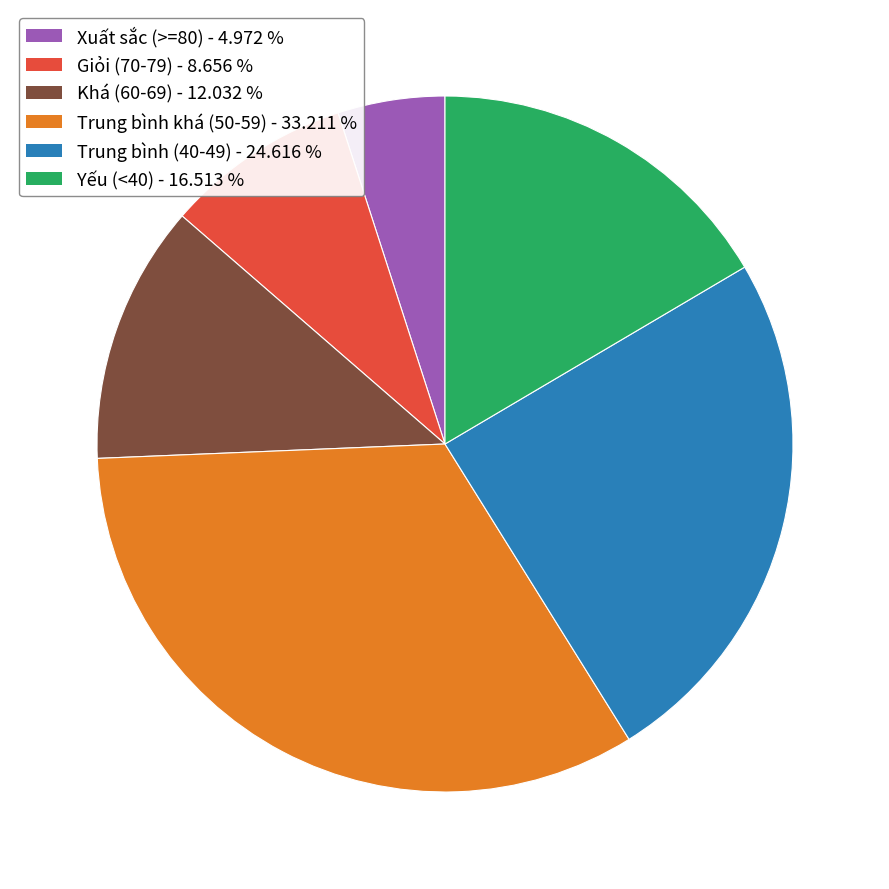

Is there any slice that represents more than half of the pie?

No